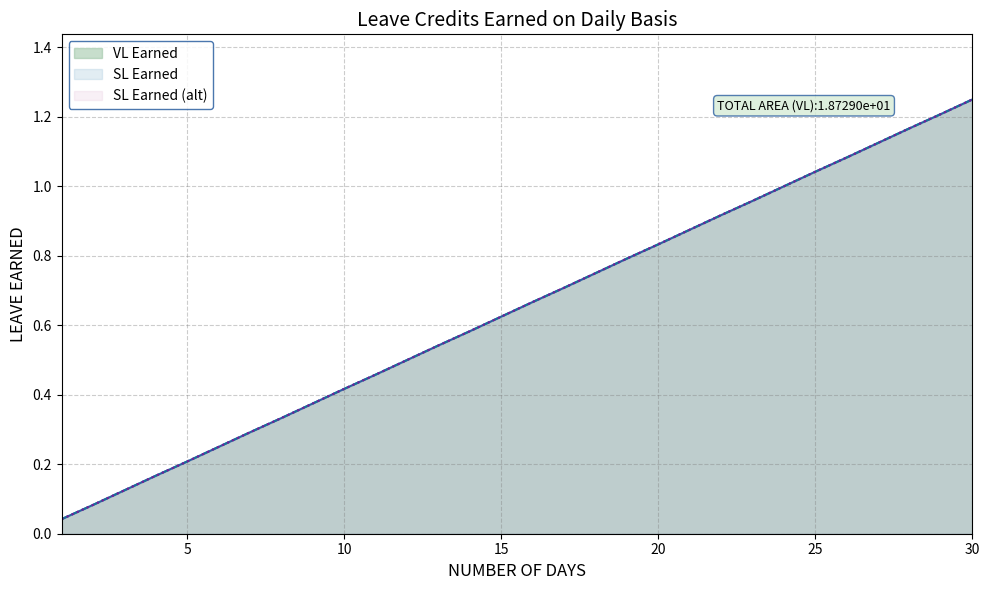

Count the number of categories in the chart.

30